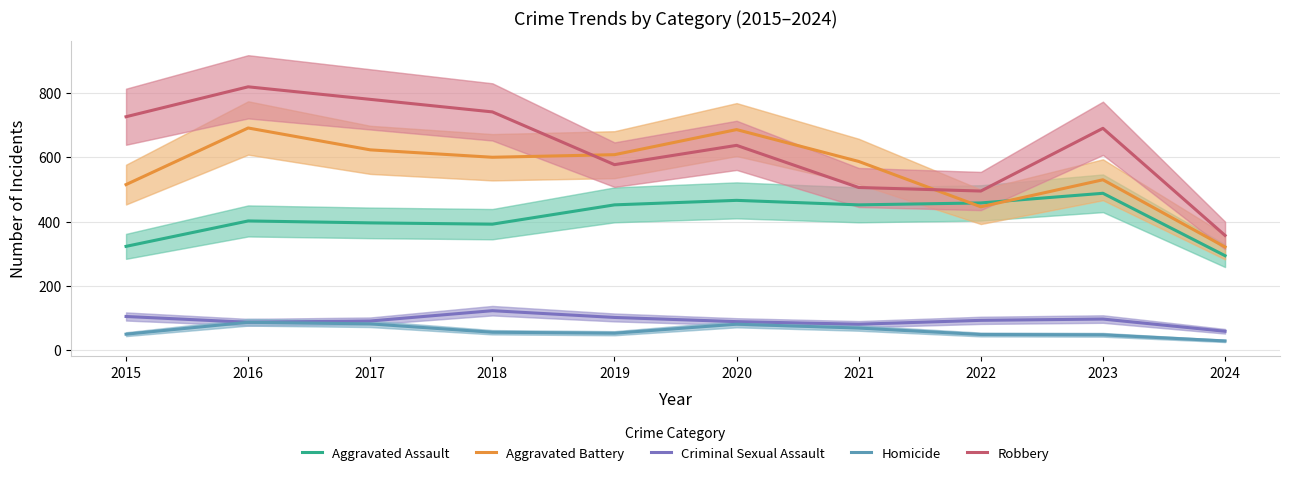

Does the chart display data point markers on the line(s)?

No